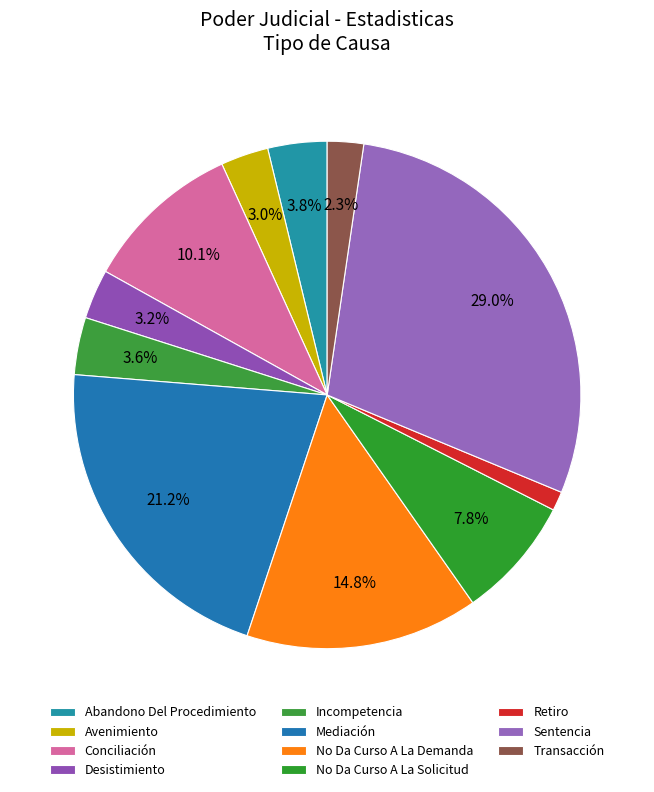

Is No Da Curso A La Solicitud the majority of the pie?

No